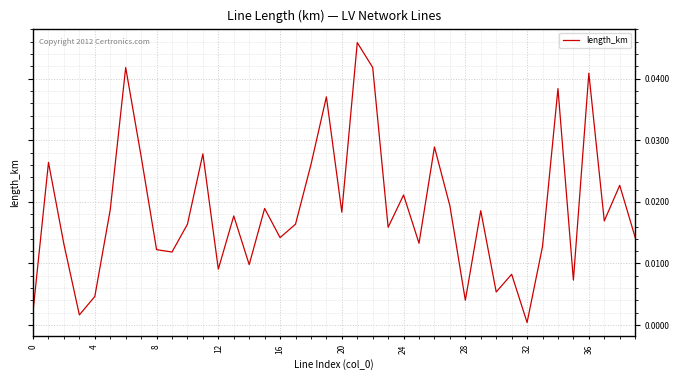

Does the chart have visible grid lines?

Yes